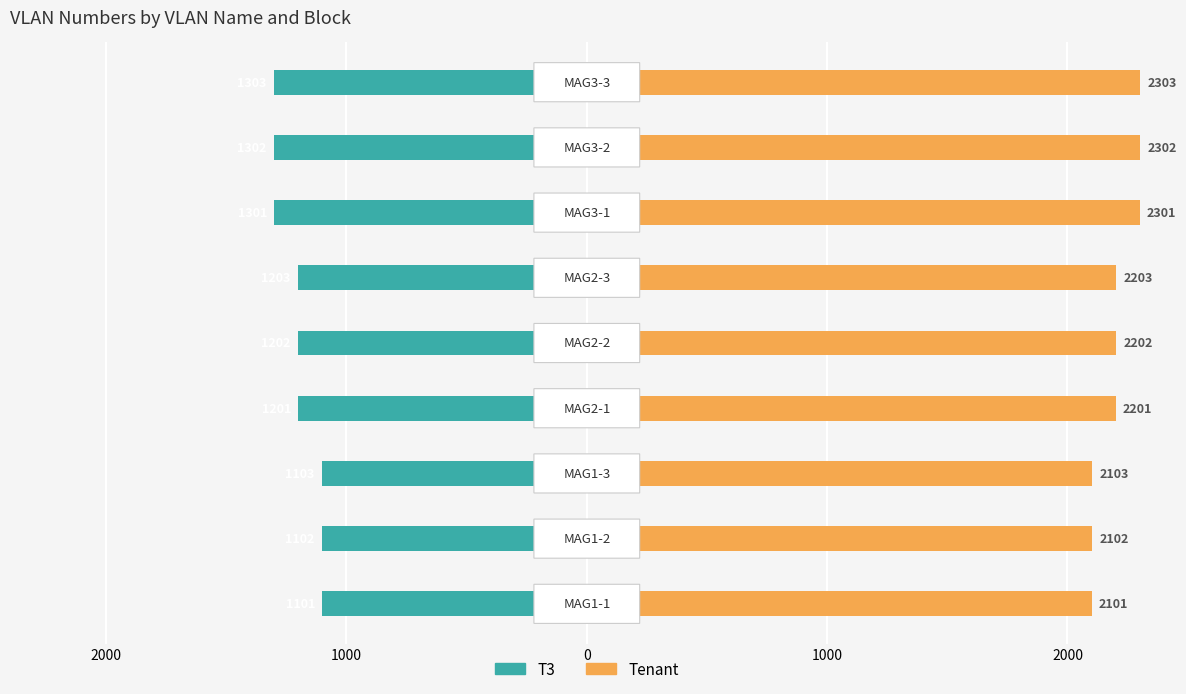

Reading left to right, transcribe all the data shown in this chart.

T3: -1101	-1102	-1103	-1201	-1202	-1203	-1301	-1302	-1303
Tenant: 2101	2102	2103	2201	2202	2203	2301	2302	2303